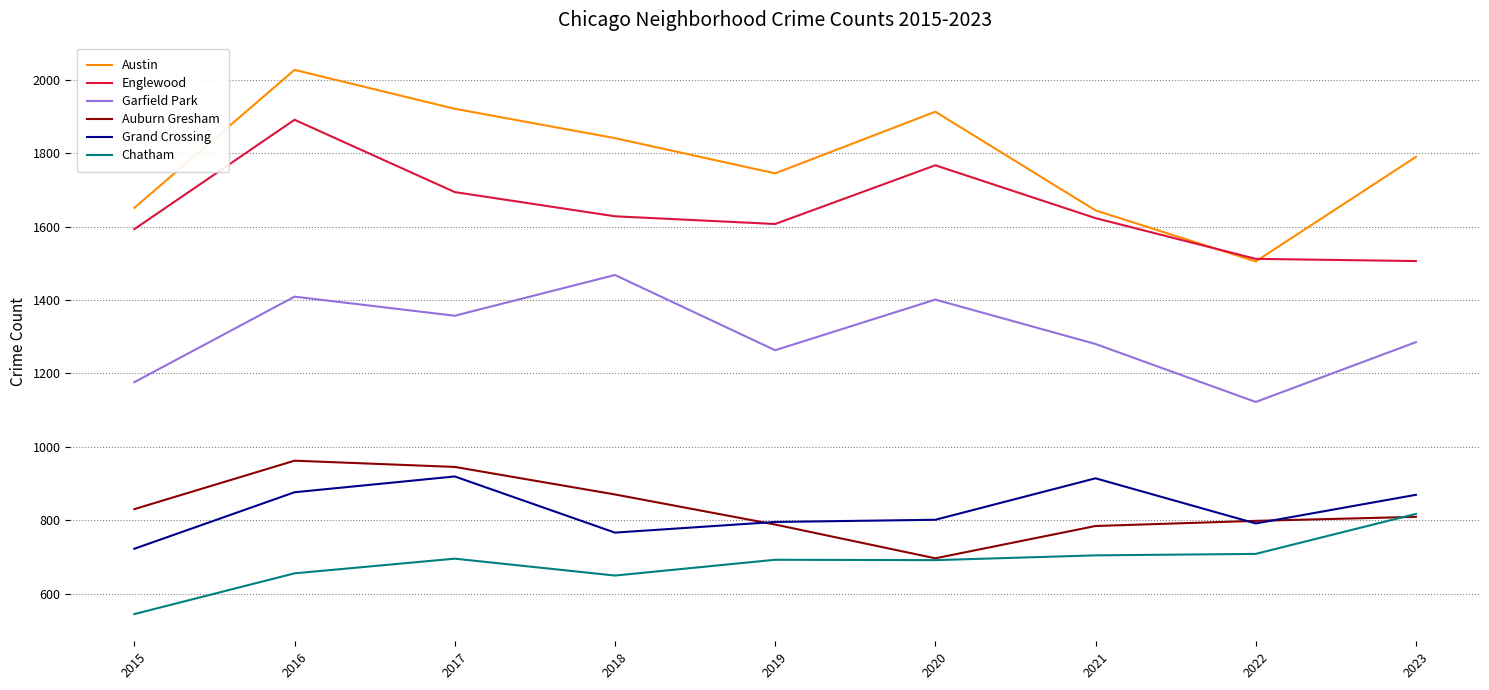

Does the chart display data point markers on the line(s)?

No